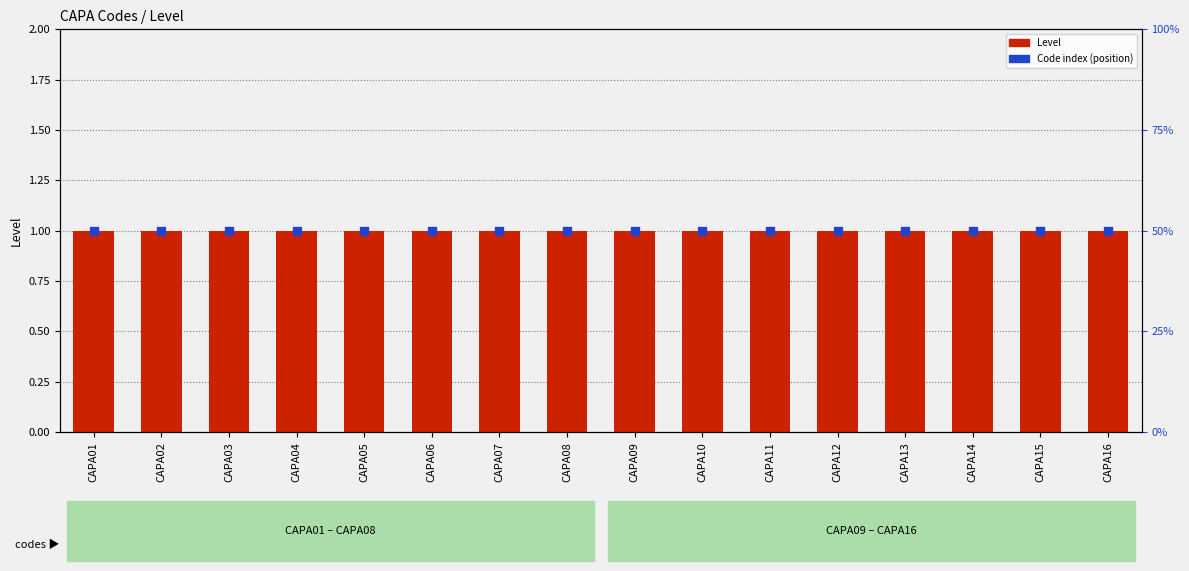

Which series has the largest total across all categories?

Level